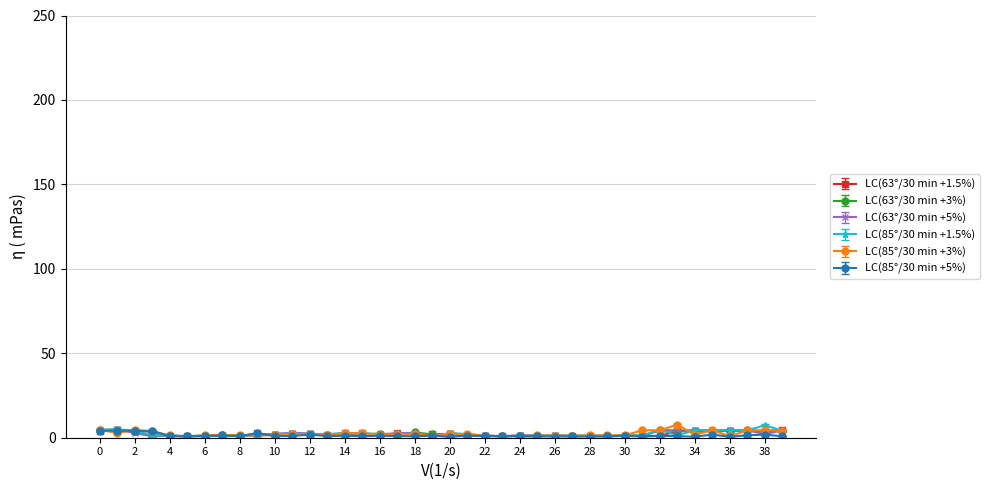

What is the greatest value displayed?

7.7